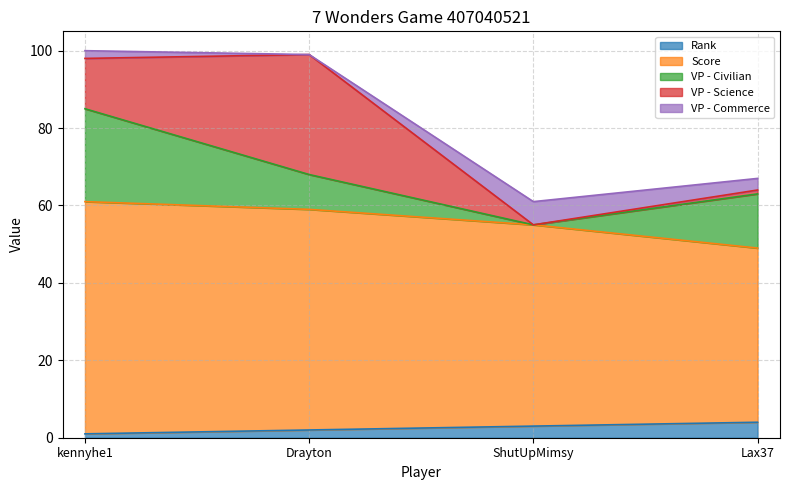

What is the maximum value shown in the chart?

60